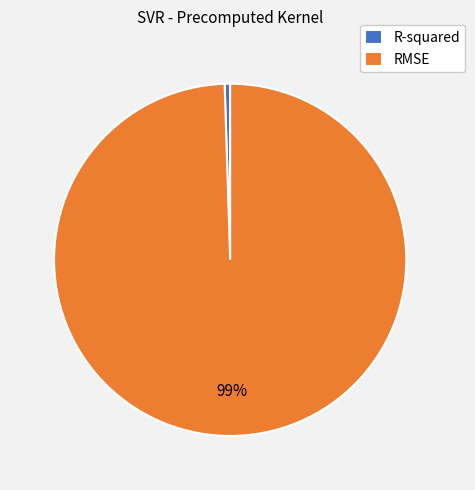

To the nearest percent, what percentage of the pie is RMSE?

99%